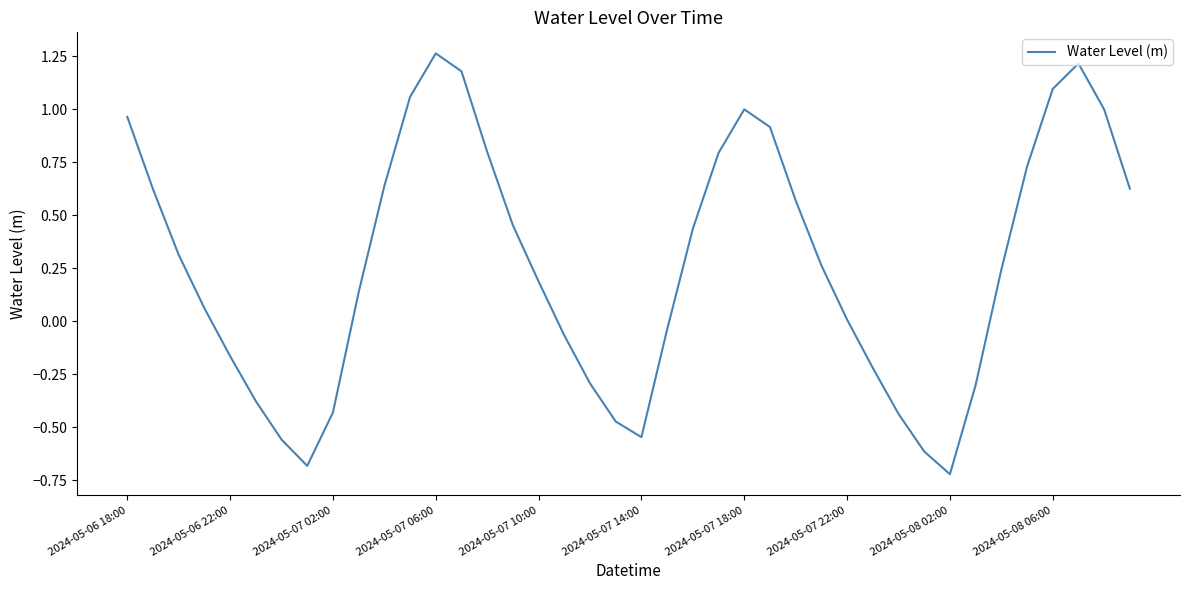

How many lines are shown in the chart?

1